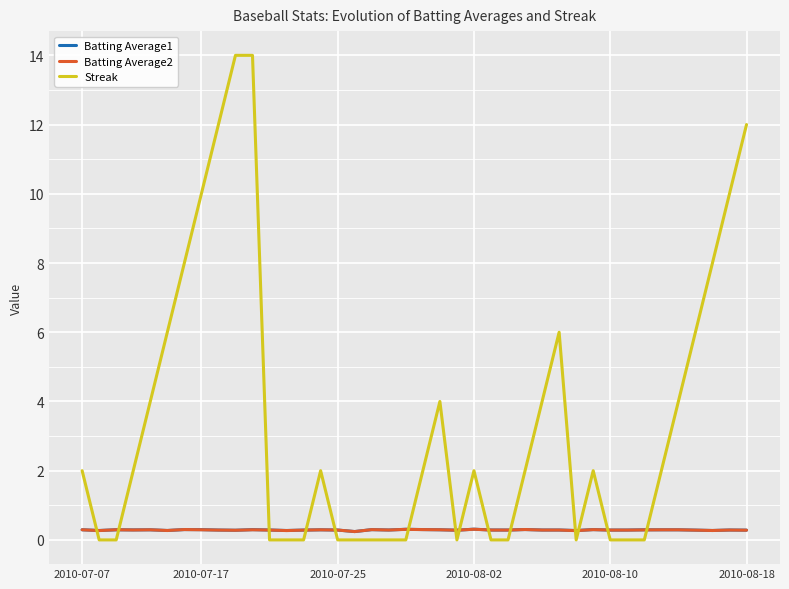

Which series has the widest spread of values?

Streak